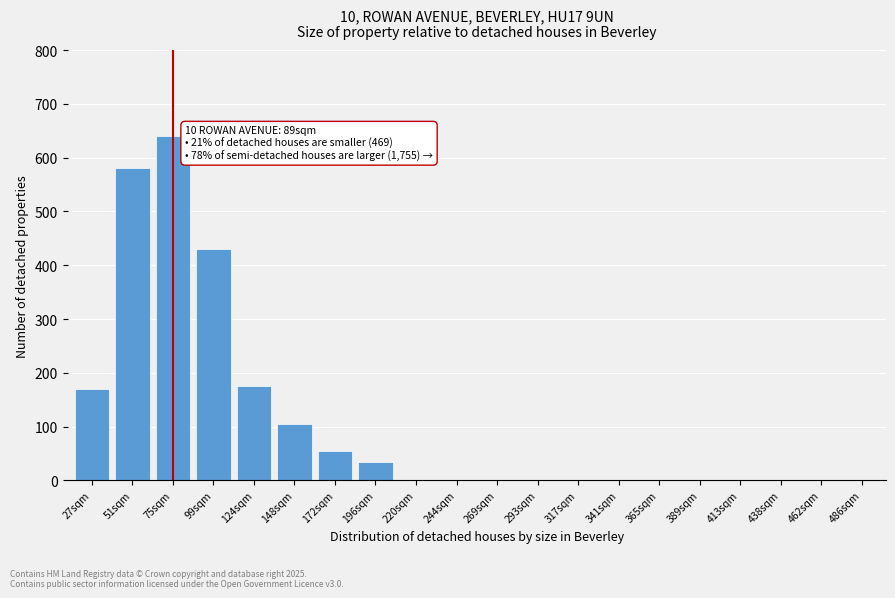

Reading left to right, extract all data points from this chart.

27sqm=170	51sqm=580	75sqm=640	99sqm=430	124sqm=175	148sqm=105	172sqm=55	196sqm=35	220sqm=0	244sqm=0	269sqm=0	293sqm=0	317sqm=0	341sqm=0	365sqm=0	389sqm=0	413sqm=0	438sqm=0	462sqm=0	486sqm=0